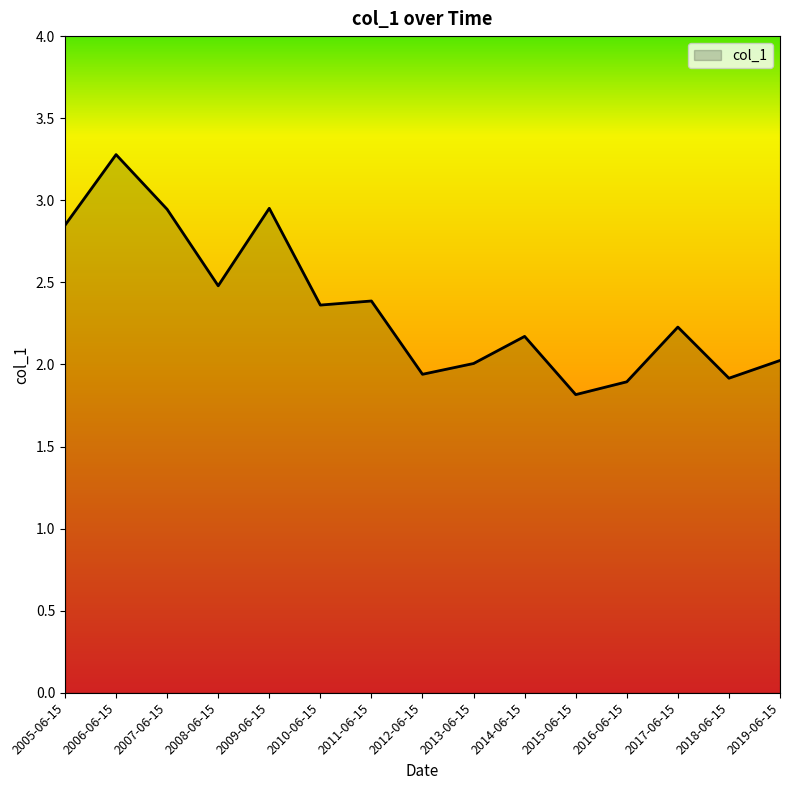

The chart shows a value of 3.9 at 2014-06-15. True or false?

False